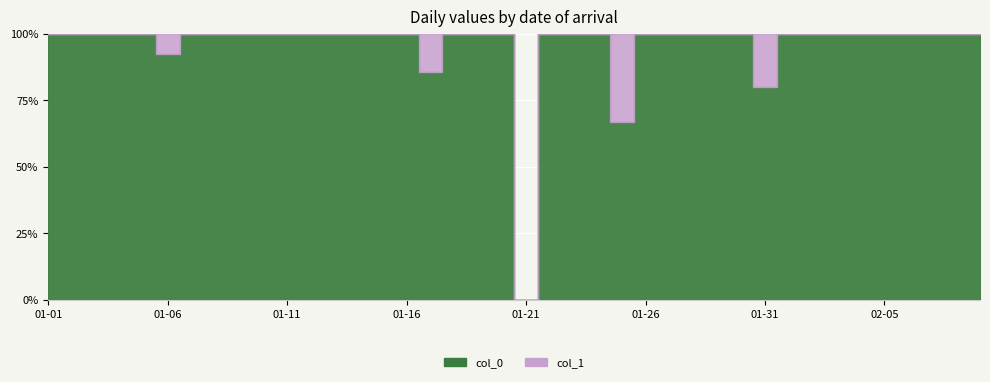

Where is the first local maximum for col_1?

5